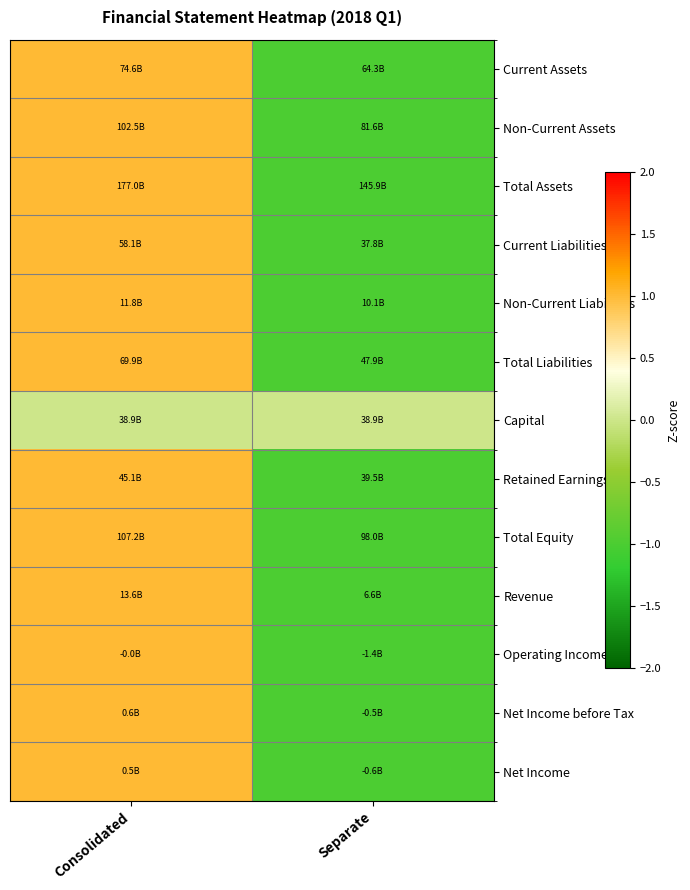

What is the difference between the highest and lowest values at Separate?

1